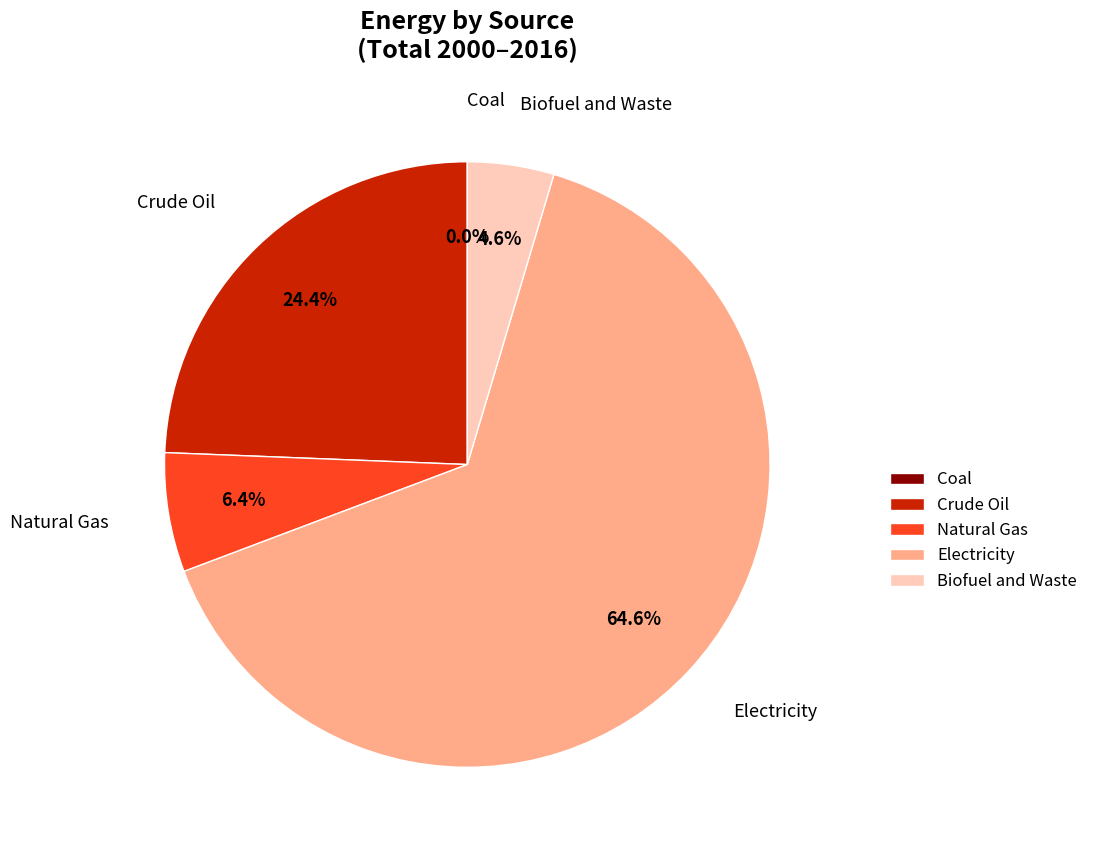

Is it true that Crude Oil is 16% of the pie?

False